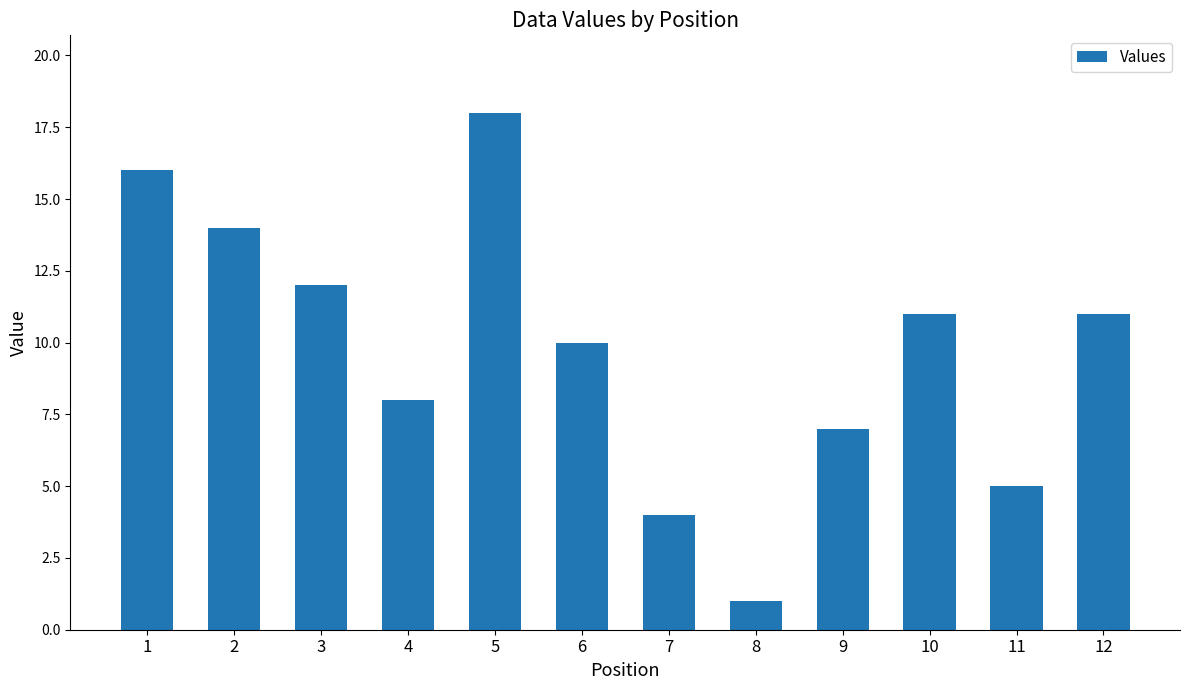

Reading left to right, list all the values displayed in this chart.

16	14	12	8	18	10	4	1	7	11	5	11